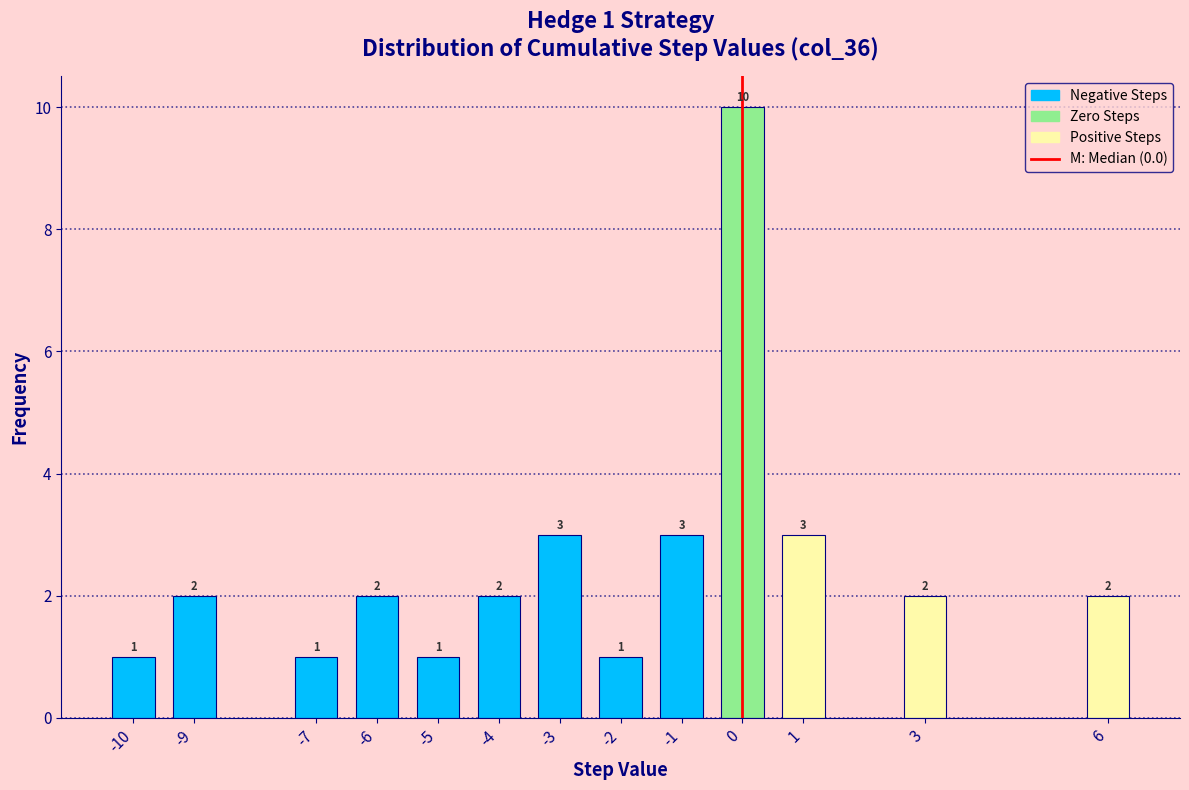

Reading right to left, list all the values displayed in this chart.

6=2	3=2	1=3	0=10	-1=3	-2=1	-3=3	-4=2	-5=1	-6=2	-7=1	-9=2	-10=1